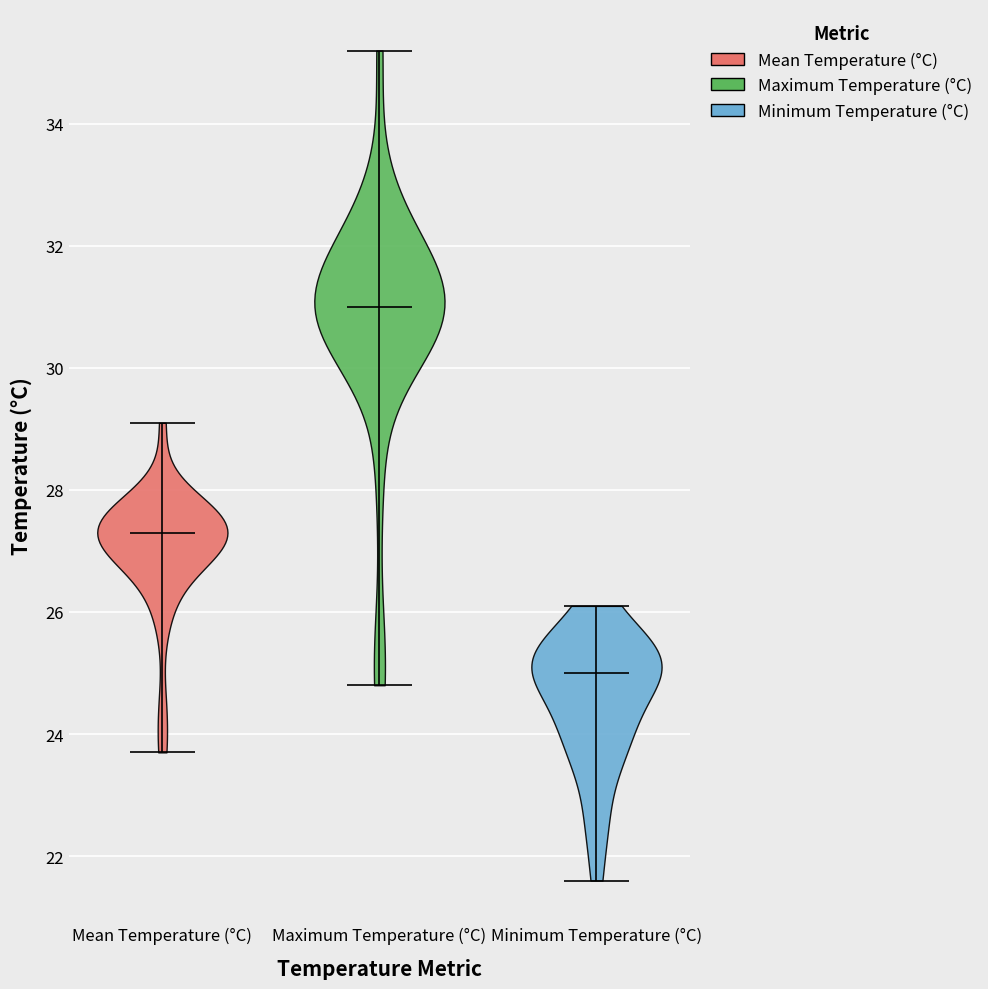

Which violin has the lowest median line?

Minimum Temperature (°C)